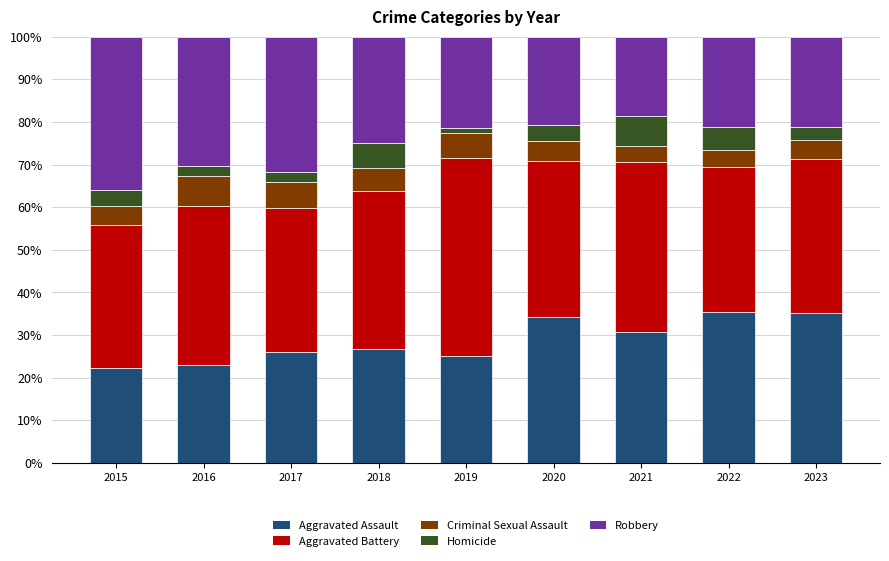

Are the bars grouped side by side (vs. stacked)?

No